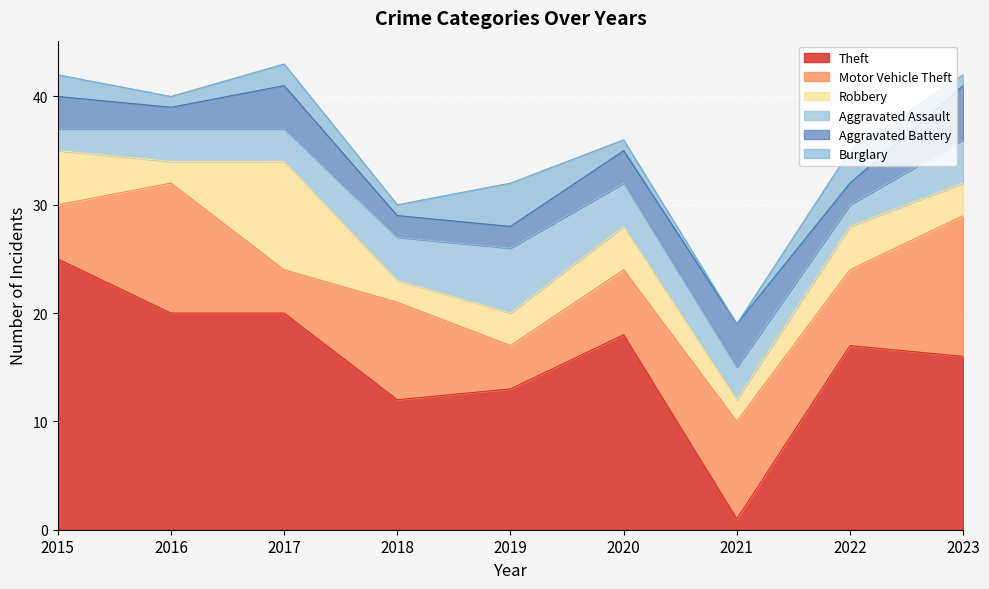

What is the sum of the Aggravated Battery values at 2020 and 2021?

7